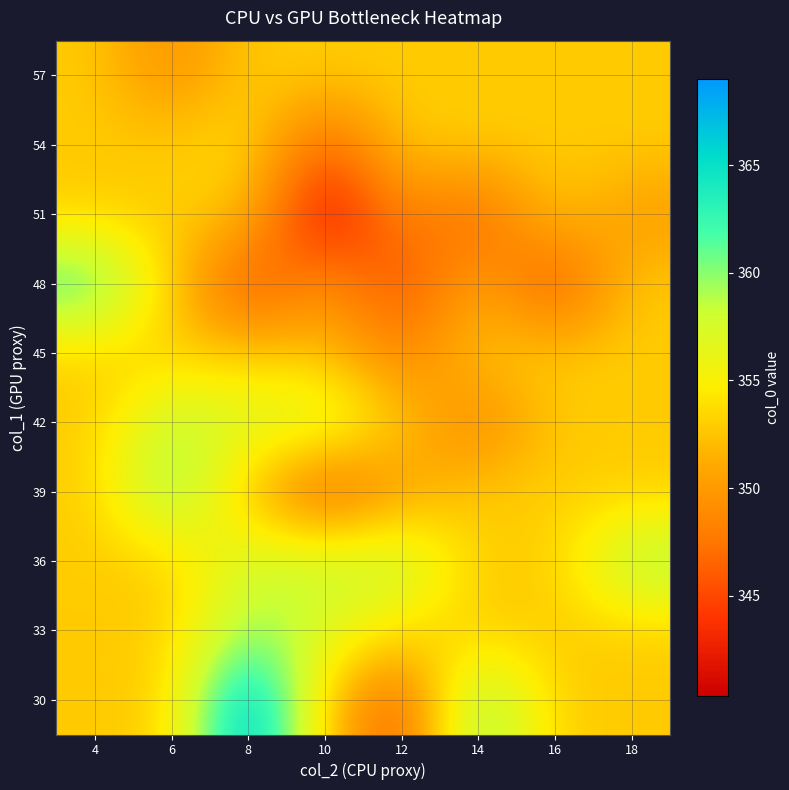

Reading left to right, extract all data points from this chart.

30: 4=352.9	6=352.9	8=369.0	10=352.9	12=345.0	14=361.5	16=352.9	18=352.9
33: 4=352.9	6=352.9	8=360.0	10=357.0	12=354.0	14=352.9	16=352.9	18=352.9
36: 4=352.9	6=352.9	8=358.0	10=358.3	12=359.0	14=352.9	16=352.9	18=360.0
39: 4=352.9	6=361.0	8=352.0	10=345.0	12=350.2	14=352.9	16=353.0	18=352.9
42: 4=352.9	6=359.0	8=357.3	10=358.0	12=352.9	14=348.0	16=352.9	18=352.9
45: 4=352.9	6=353.0	8=352.8	10=352.5	12=348.0	14=352.9	16=352.9	18=352.9
48: 4=363.0	6=352.9	8=344.5	10=350.0	12=344.7	14=351.5	16=344.5	18=352.9
51: 4=352.9	6=352.9	8=352.5	10=340.3	12=349.0	14=346.0	16=352.9	18=350.0
54: 4=352.9	6=352.9	8=354.0	10=345.7	12=352.9	14=352.9	16=352.9	18=352.9
57: 4=352.9	6=349.0	8=352.9	10=352.9	12=352.9	14=352.9	16=352.9	18=352.9